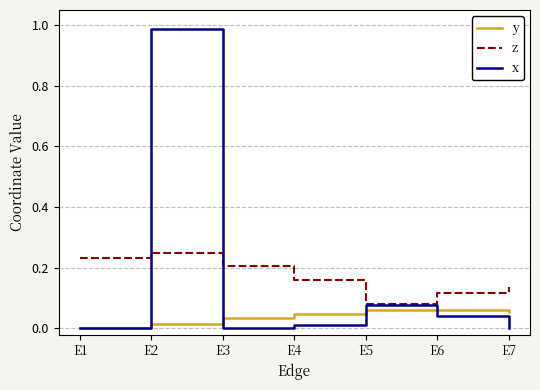

What is the sum of all x values?

1.1